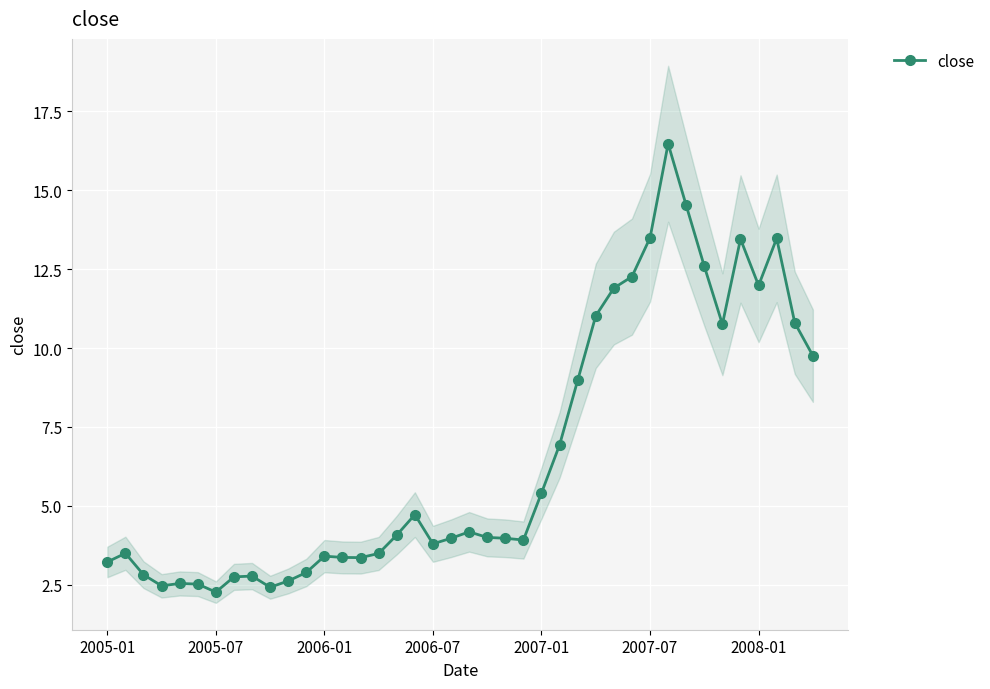

Reading right to left, transcribe all the data shown in this chart.

9.8	10.8	13.5	12.0	13.5	10.8	12.6	14.5	16.5	13.5	12.3	11.9	11.0	9.0	6.9	5.4	3.9	4.0	4.0	4.2	4.0	3.8	4.7	4.1	3.5	3.4	3.4	3.4	2.9	2.6	2.4	2.8	2.8	2.3	2.5	2.5	2.5	2.8	3.5	3.2